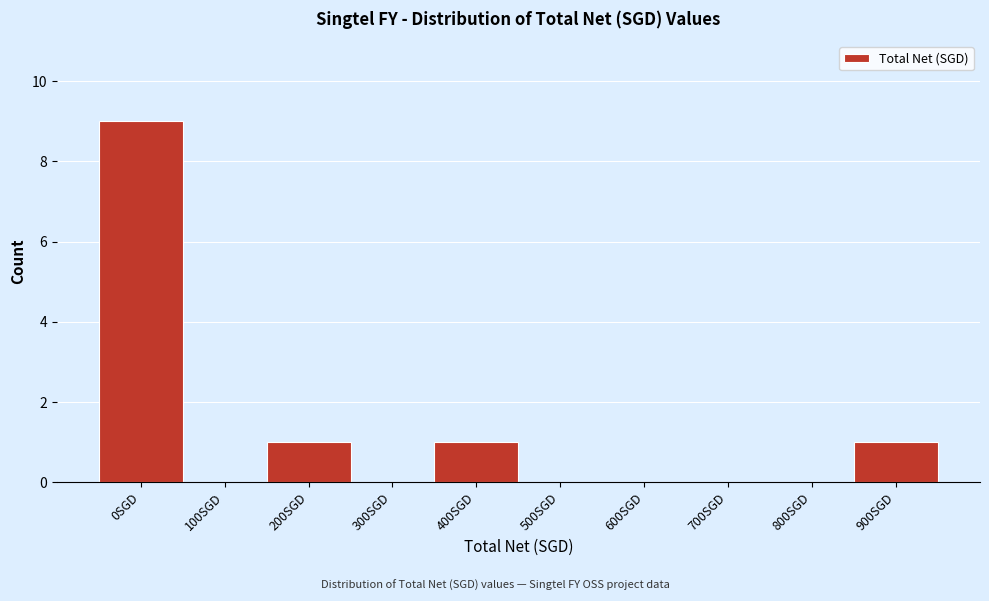

Reading left to right, what are all the values shown in this chart?

0SGD=9	100SGD=0	200SGD=1	300SGD=0	400SGD=1	500SGD=0	600SGD=0	700SGD=0	800SGD=0	900SGD=1